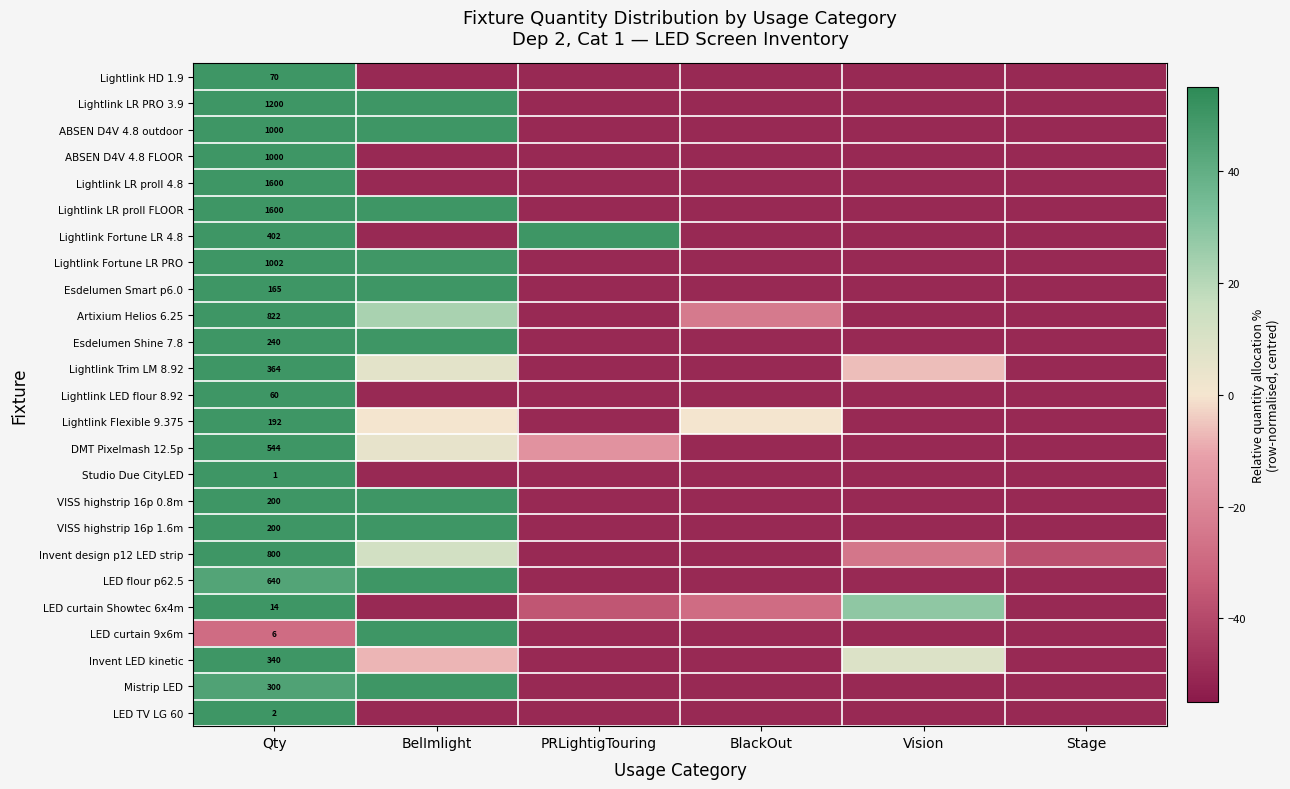

The Lightlink Fortune LR PRO series shows -50.0 at BlackOut. True or false?

True